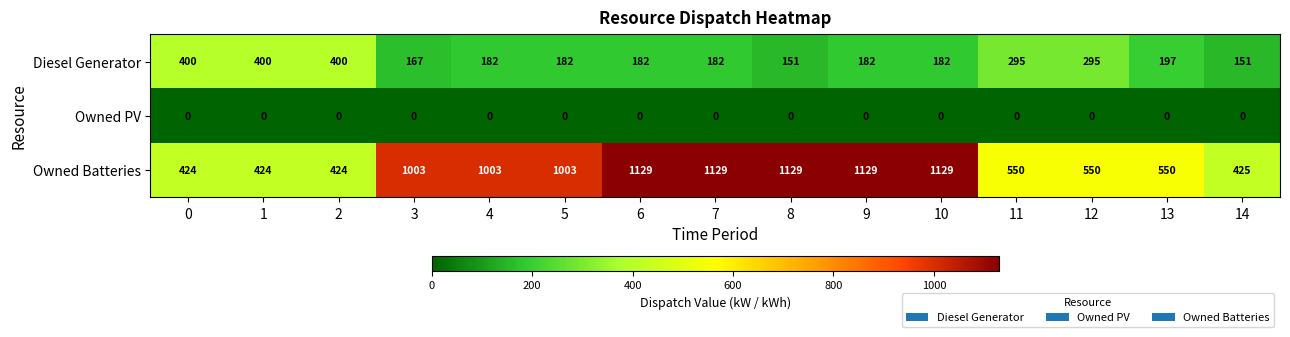

List the series in order of their peak value, lowest first.

Owned PV, Diesel Generator, Owned Batteries